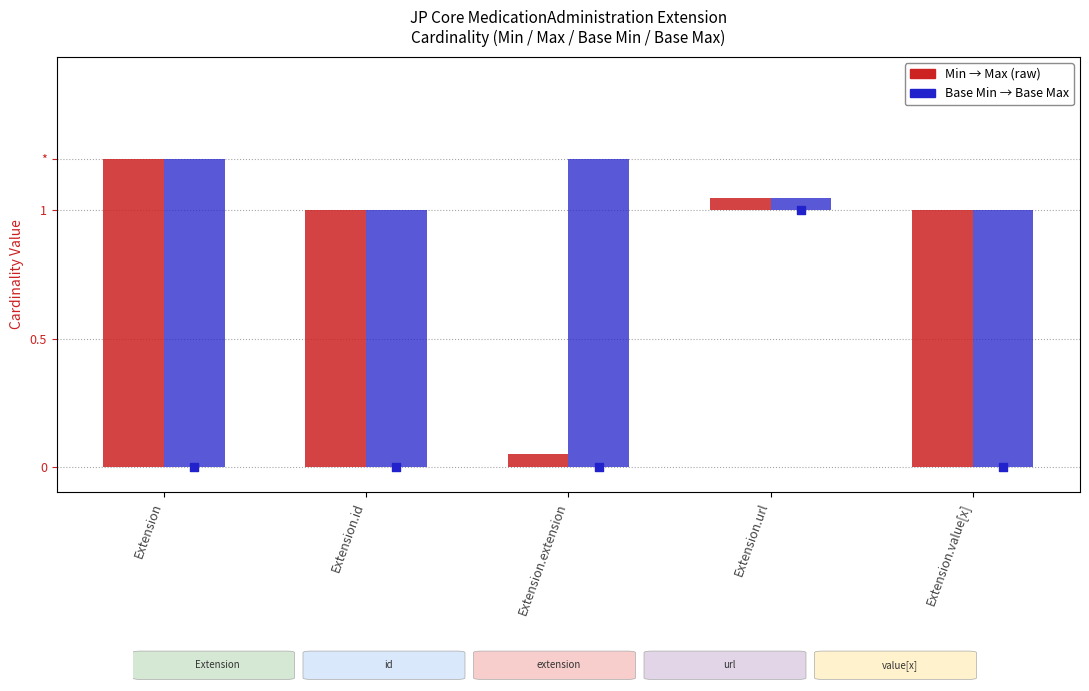

Which series reaches the maximum Y coordinate?

Min